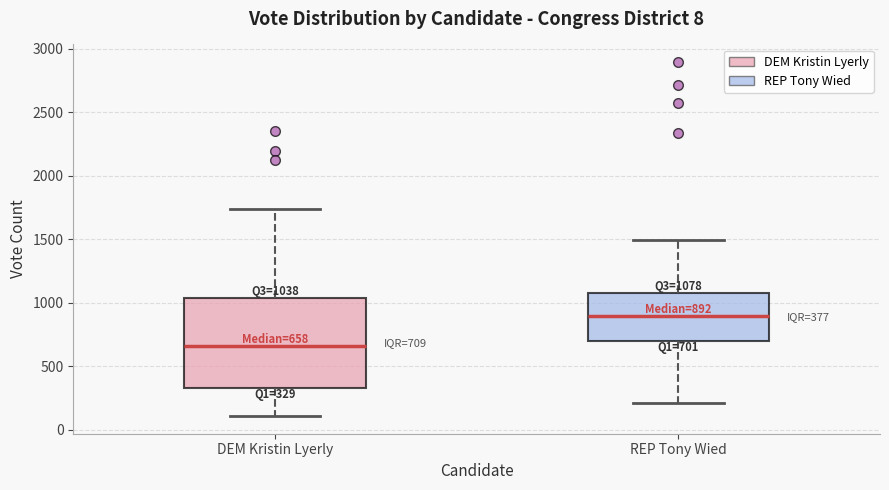

Which box is the tallest, from its lower edge to its upper edge?

DEM Kristin Lyerly